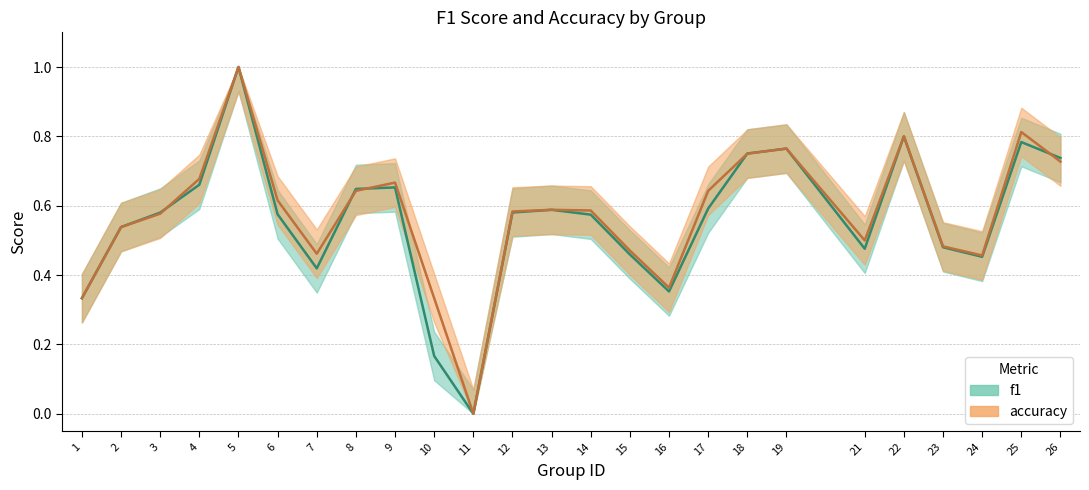

Does the chart have visible grid lines?

Yes